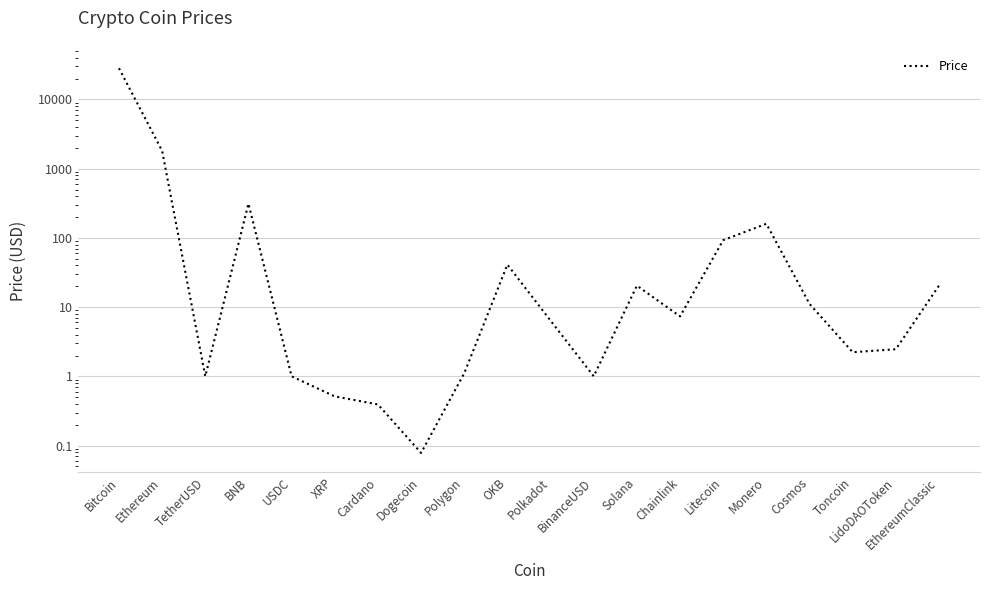

Reading right to left, list all the values displayed in this chart.

20.5	2.5	2.2	11.1	160.0	92.8	7.3	20.4	1.0	6.4	41.1	1.1	0.1	0.4	0.5	1.0	312.6	1.0	1811.0	28276.6